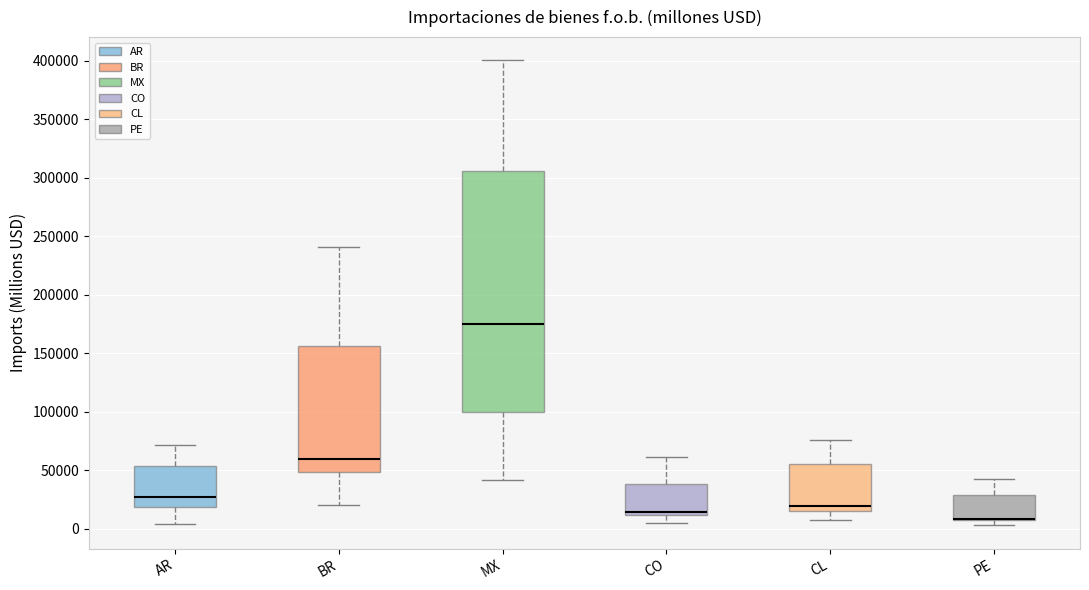

Reading left to right, read every box against the y-axis: the position of its median line, the range the box covers, and the ends of its whiskers. The values are not printed on the chart, so give them approximately, as read against the axis.

AR: median 25000, box 20000 to 55000, whiskers 5000 to 70000
BR: median 60000, box 50000 to 155000, whiskers 20000 to 240000
MX: median 175000, box 100000 to 305000, whiskers 40000 to 400000
CO: median 15000, box 10000 to 40000, whiskers 5000 to 60000
CL: median 20000, box 15000 to 55000, whiskers 5000 to 75000
PE: median 10000 (drawn on the box's lower edge), box 5000 to 30000, whiskers 5000 (just below the box's lower edge) to 40000